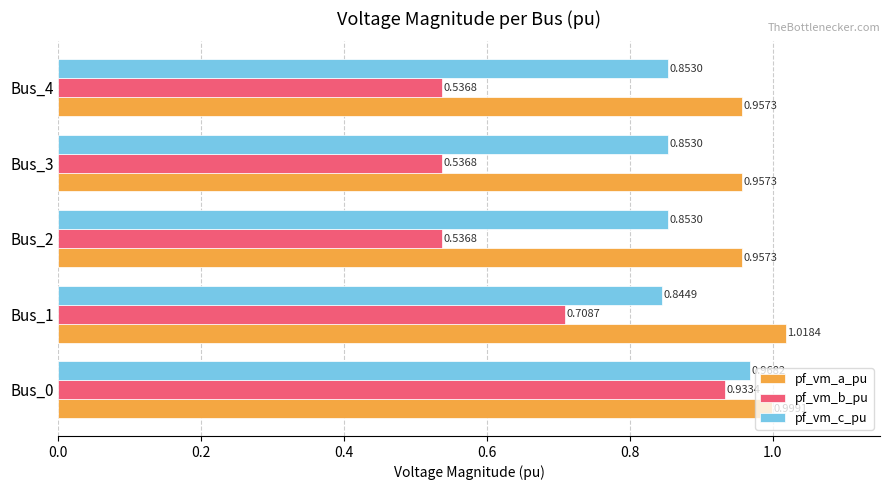

Which series changed the most between Bus_1 and Bus_4?

pf_vm_b_pu